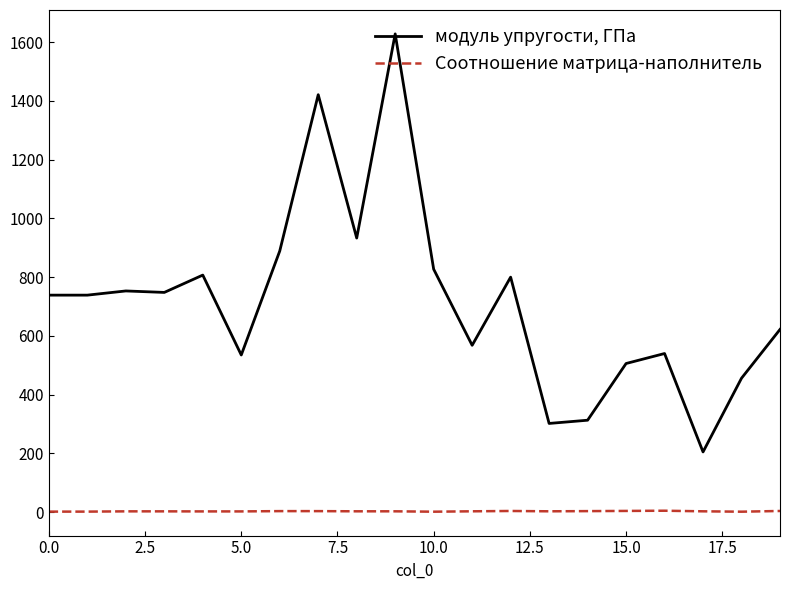

What is the average value of the модуль упругости, ГПа series?

716.5